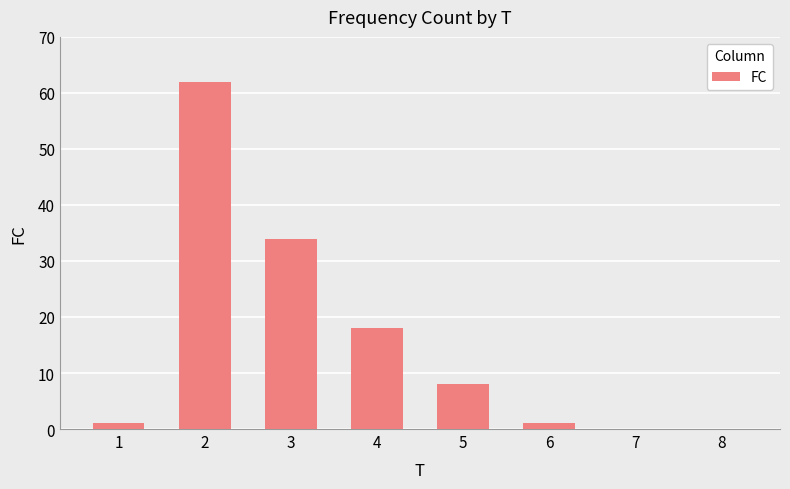

How many data points does each series have?

8